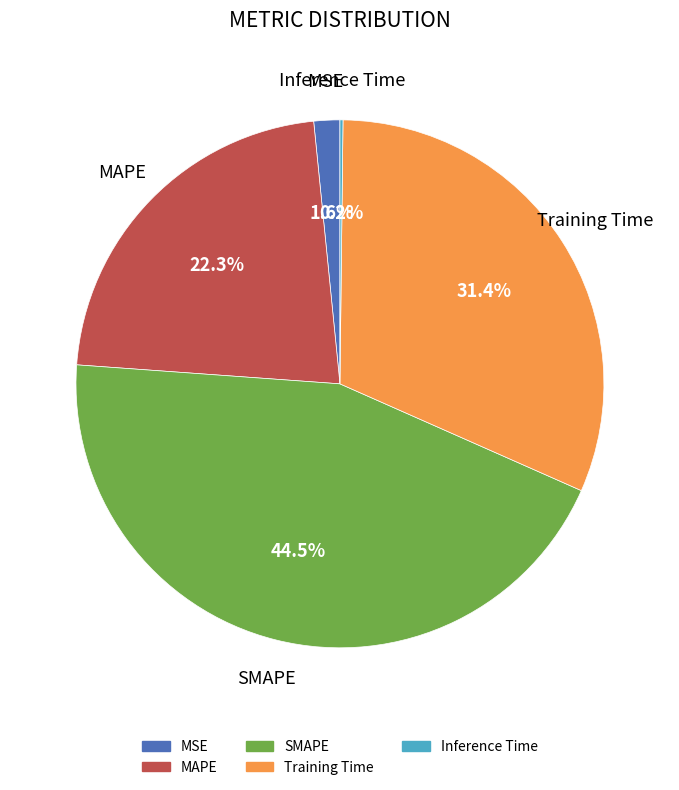

Is the sum of SMAPE and Training Time greater than half?

Yes